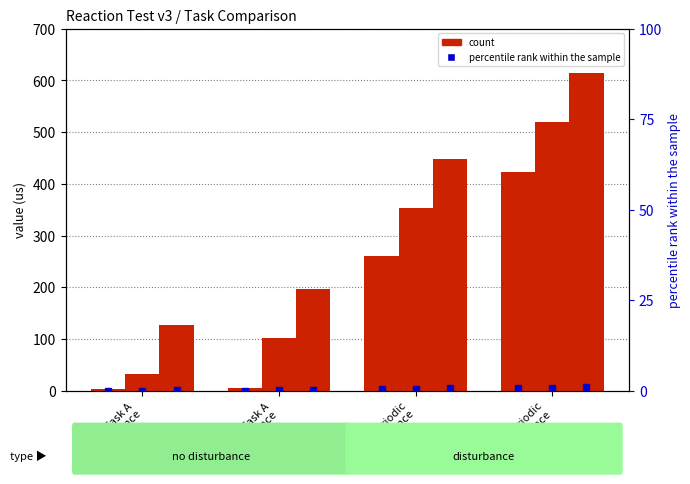

At which category does the chart reach its minimum across all series?

Task A
no disturbance